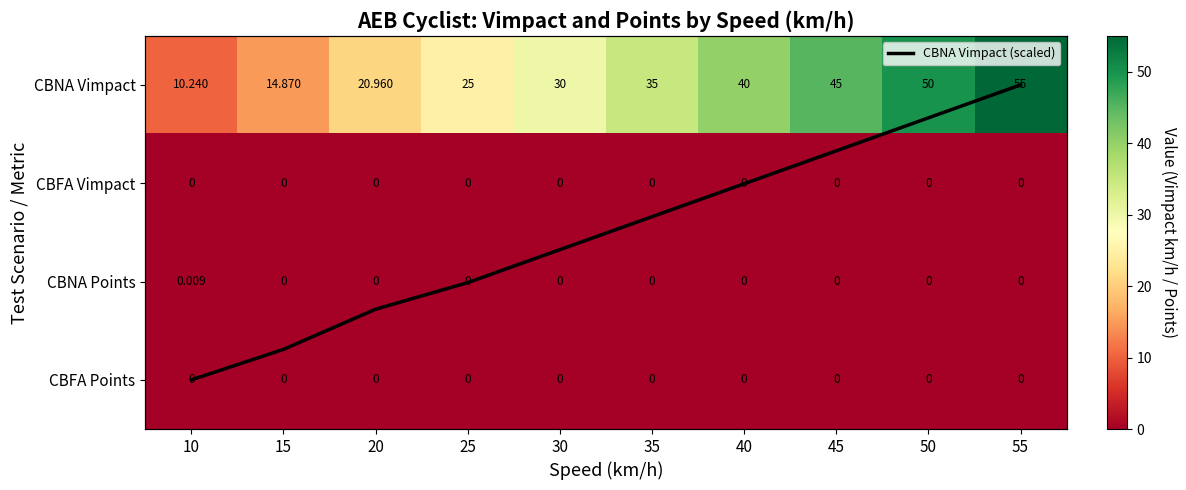

Which series has the widest spread of values?

CBNA Vimpact